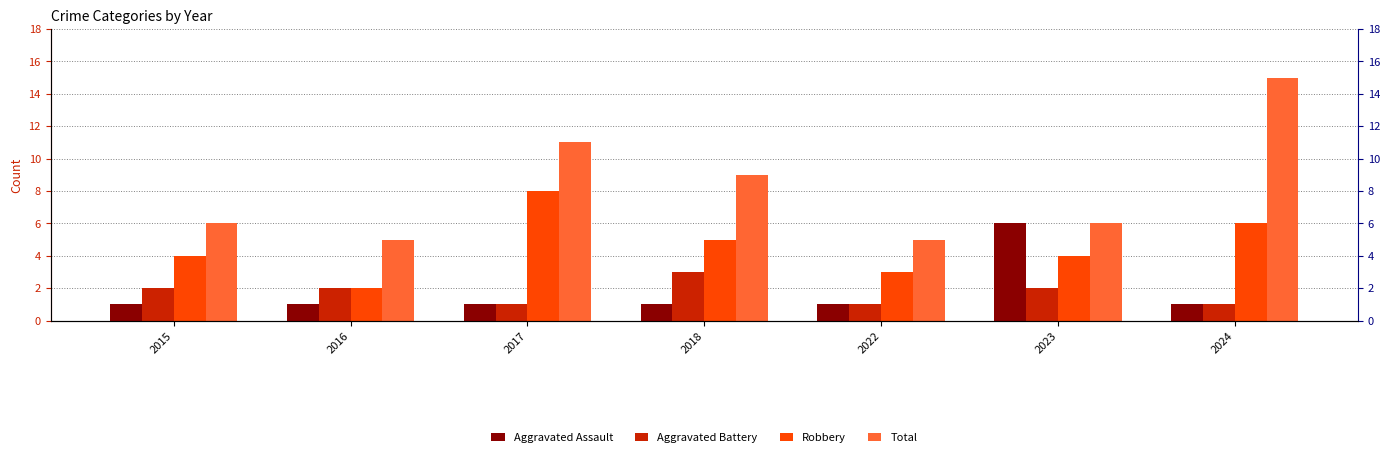

List the series in order of their peak value, highest first.

Total, Robbery, Aggravated Assault, Aggravated Battery